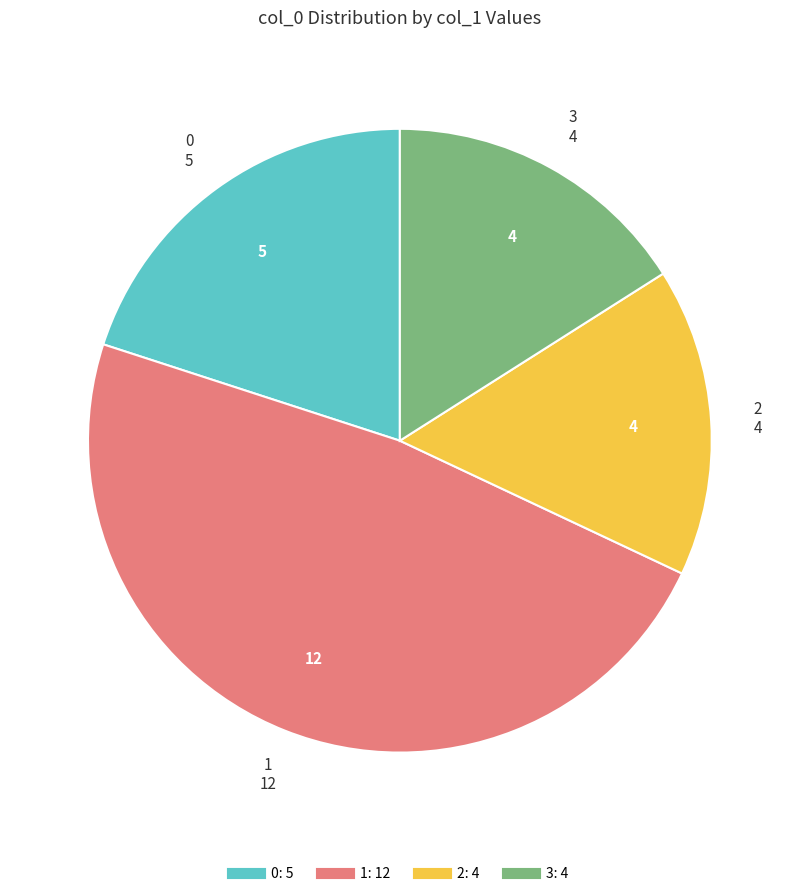

Count the number of slices in the pie.

4